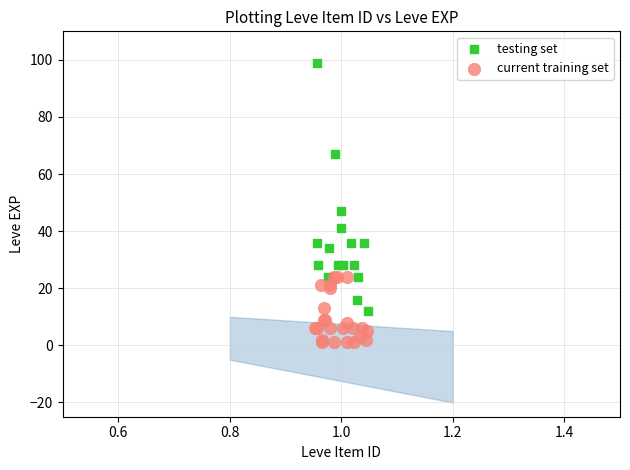

Which series contains the highest Y value?

testing set